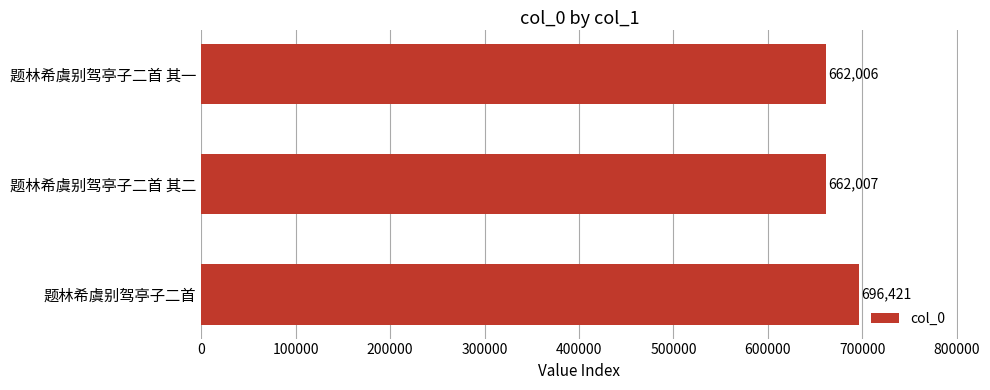

Read the value at 题林希虞别驾亭子二首 其一, to the nearest 100.

662000